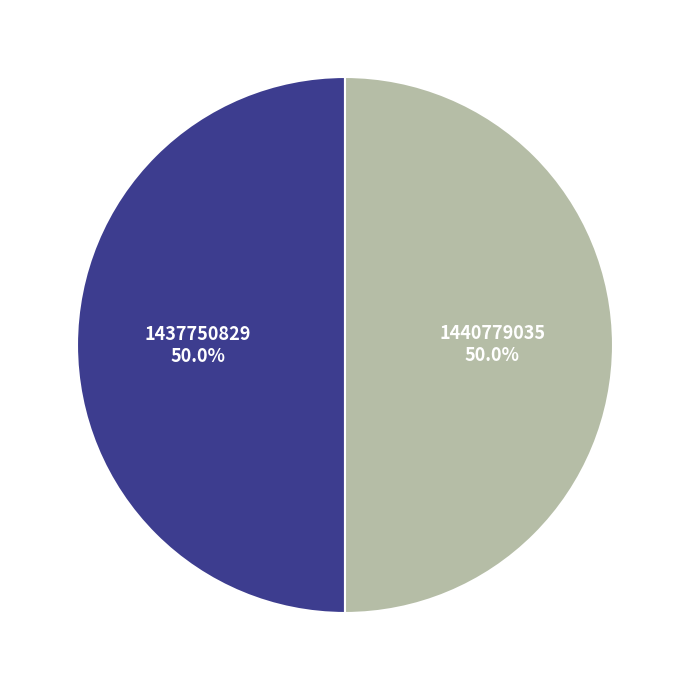

Is it true that 1440779035 is 50% of the pie?

True